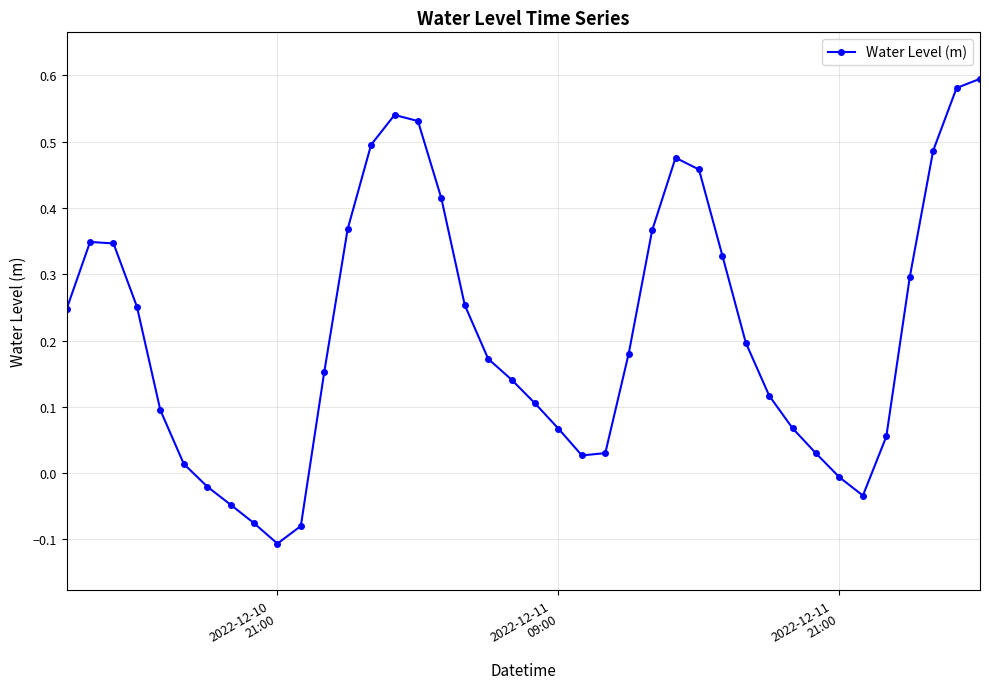

How many negative values are there?

7